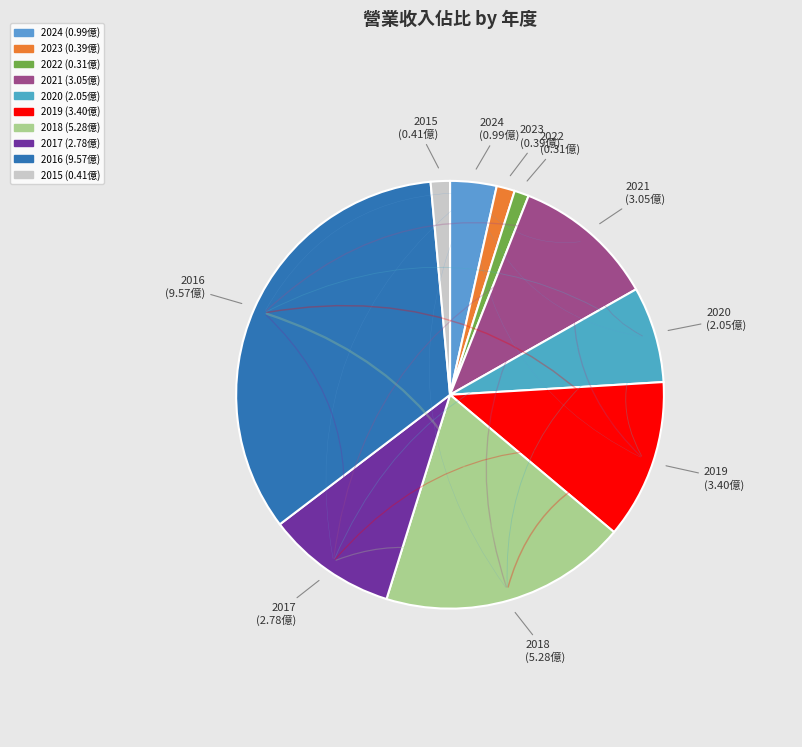

Count the number of slices in the pie.

10